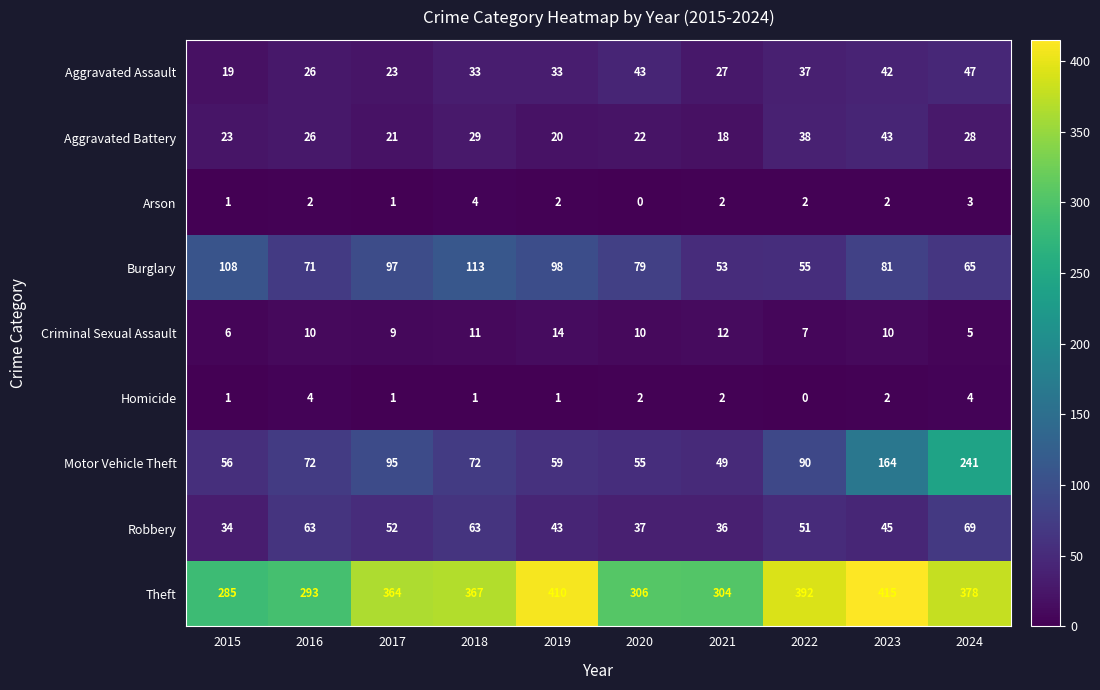

What is the sum of all Motor Vehicle Theft values?

953